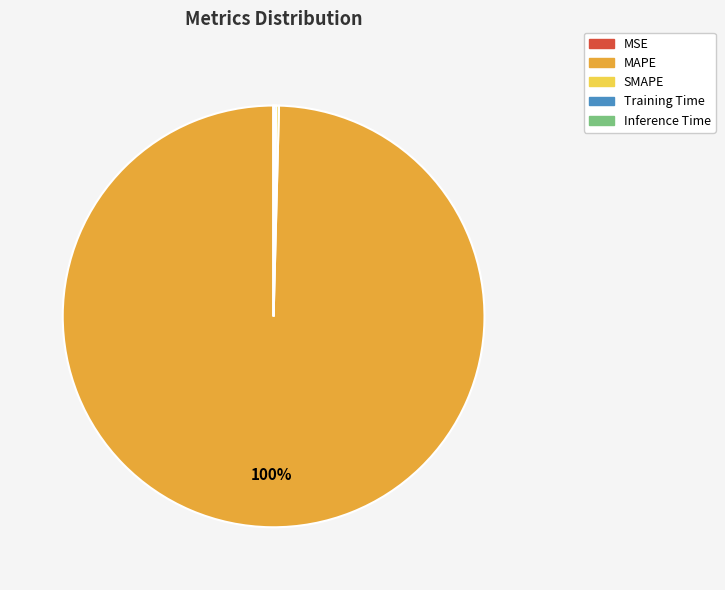

Which category accounts for the majority?

MAPE